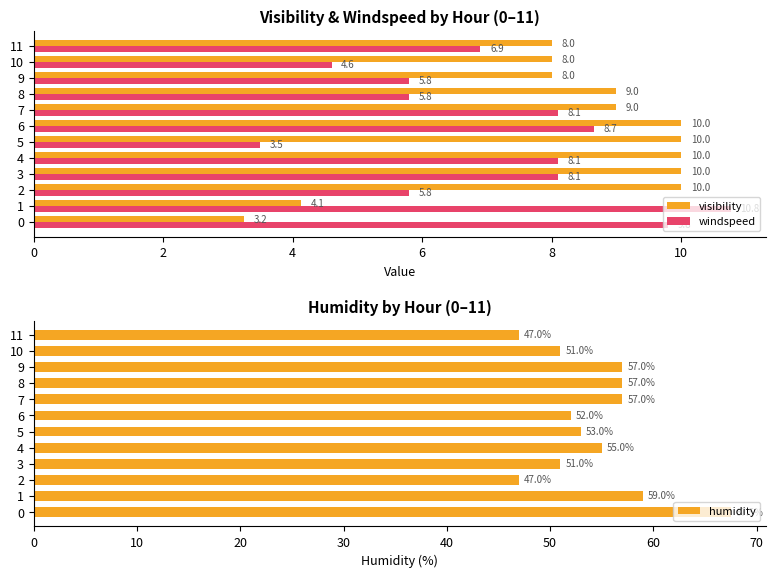

What is the minimum value for visibility?

3.2